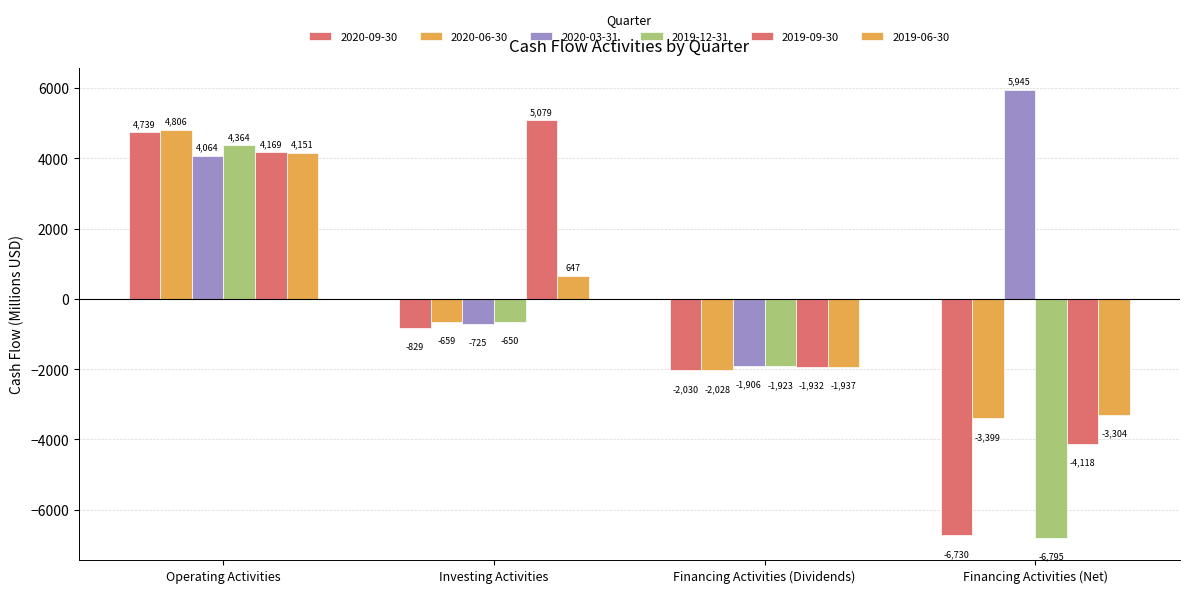

Which series has the widest spread of values?

2020-09-30